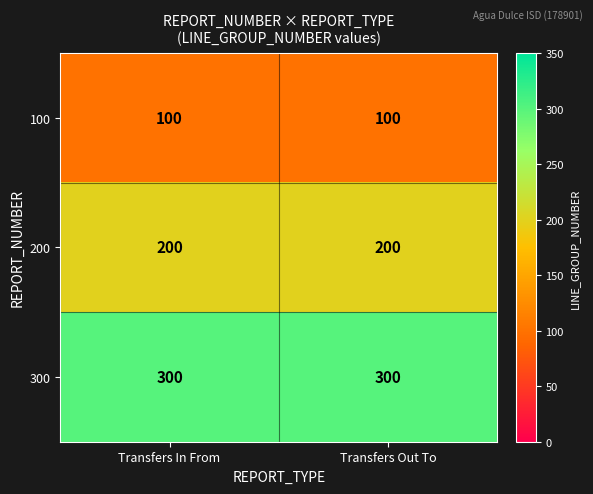

True or false: 300 has a value of 94 at Transfers Out To.

False